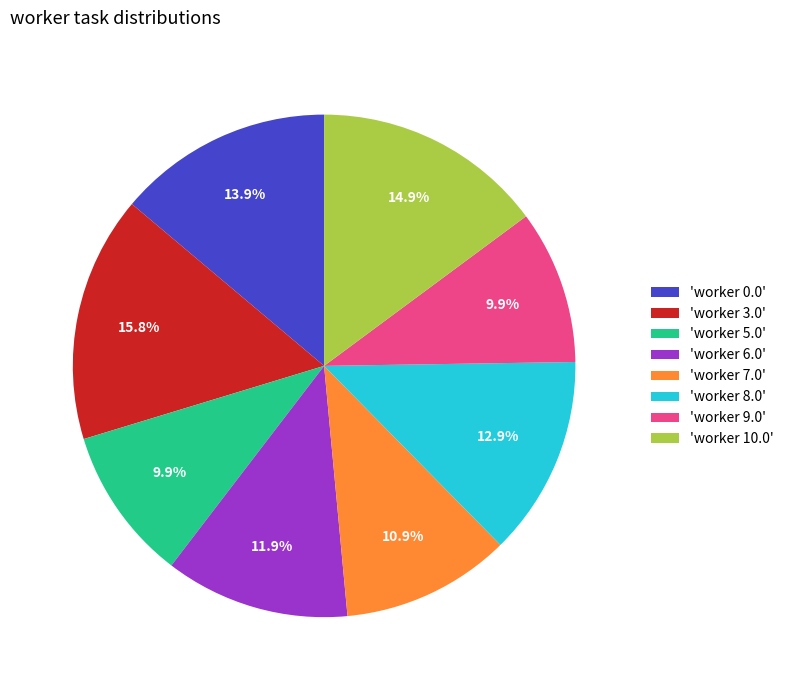

What is the ratio of the value at 'worker 8.0' to the value at 'worker 7.0'?

1.2